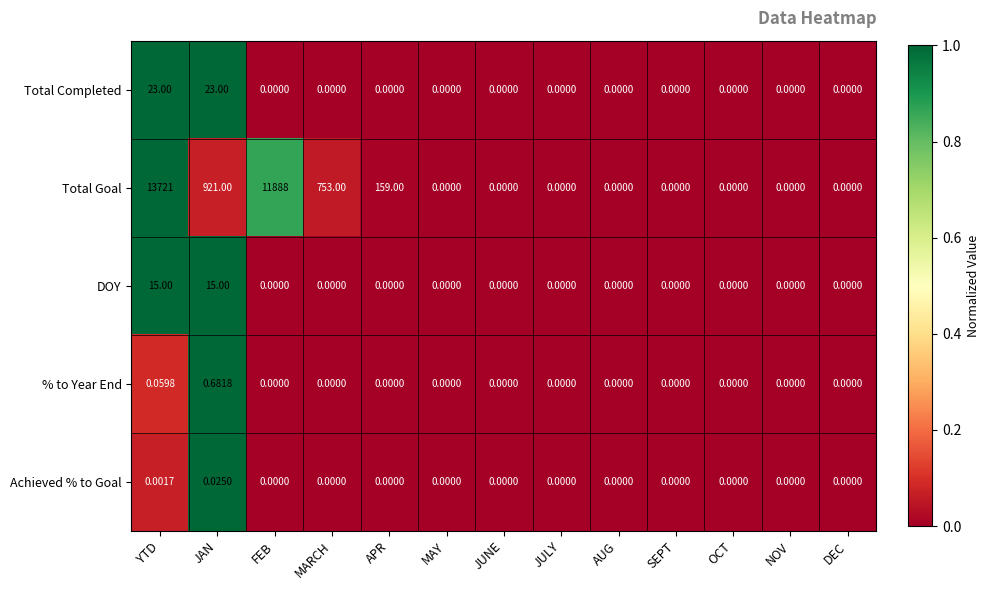

At which category is the sum across all series the highest?

YTD